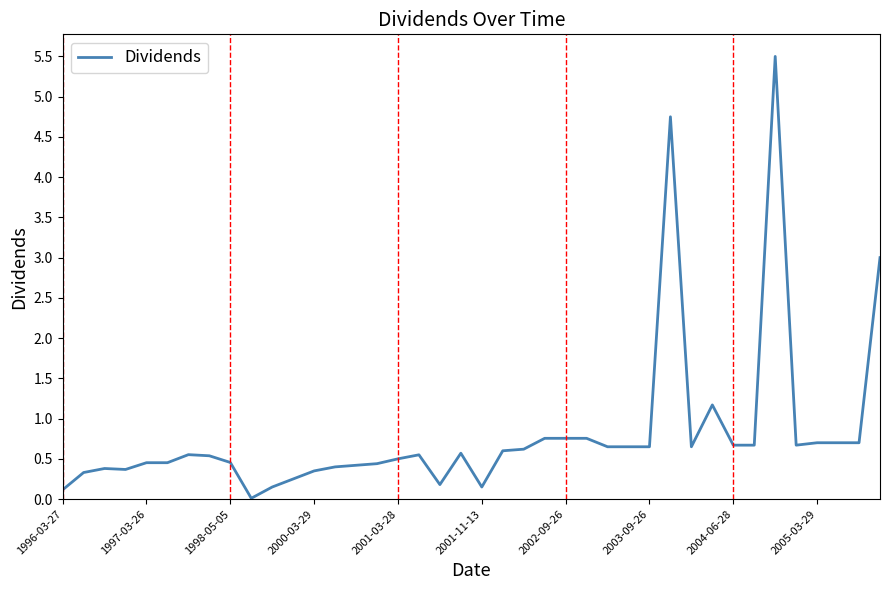

What is the maximum value shown in the chart?

5.5